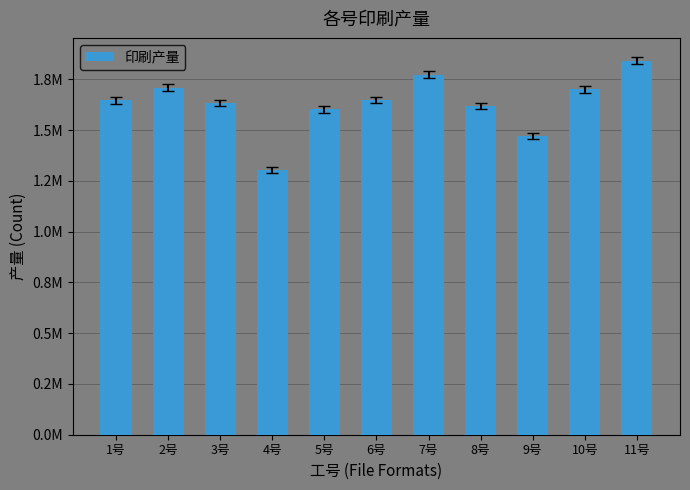

At which label is the value closest to 1573370?

5号